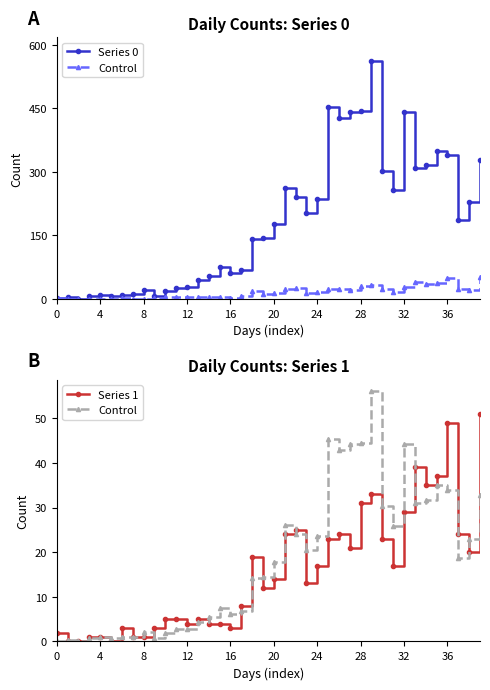

What is the total value across all series at 21?

311.1